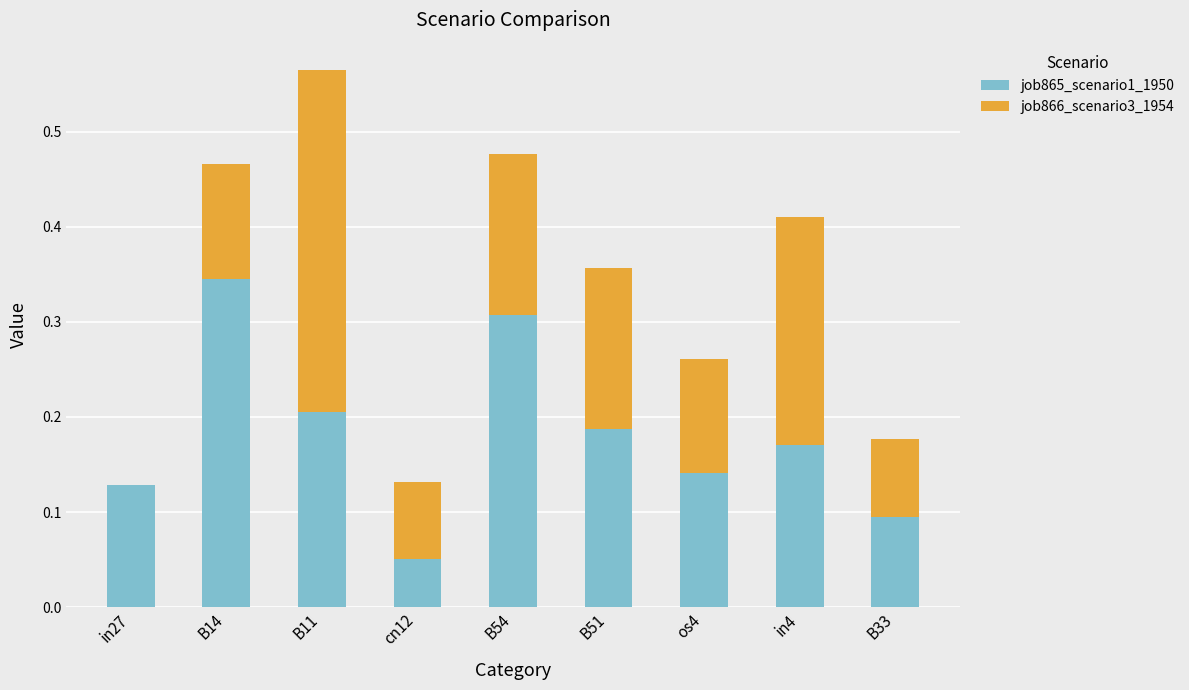

The value of job865_scenario1_1950 at in4 is 0.2. True or false?

True